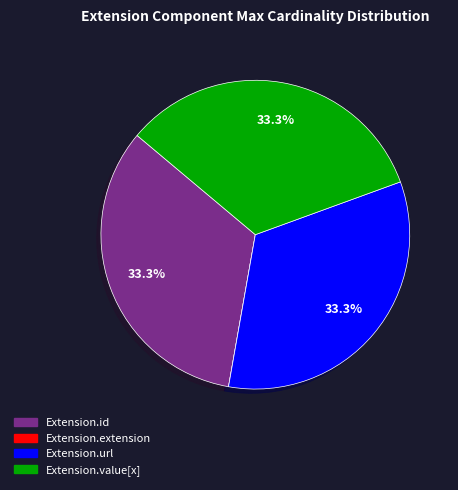

What percentage do Extension.id and Extension.value[x] together represent?

66.7%